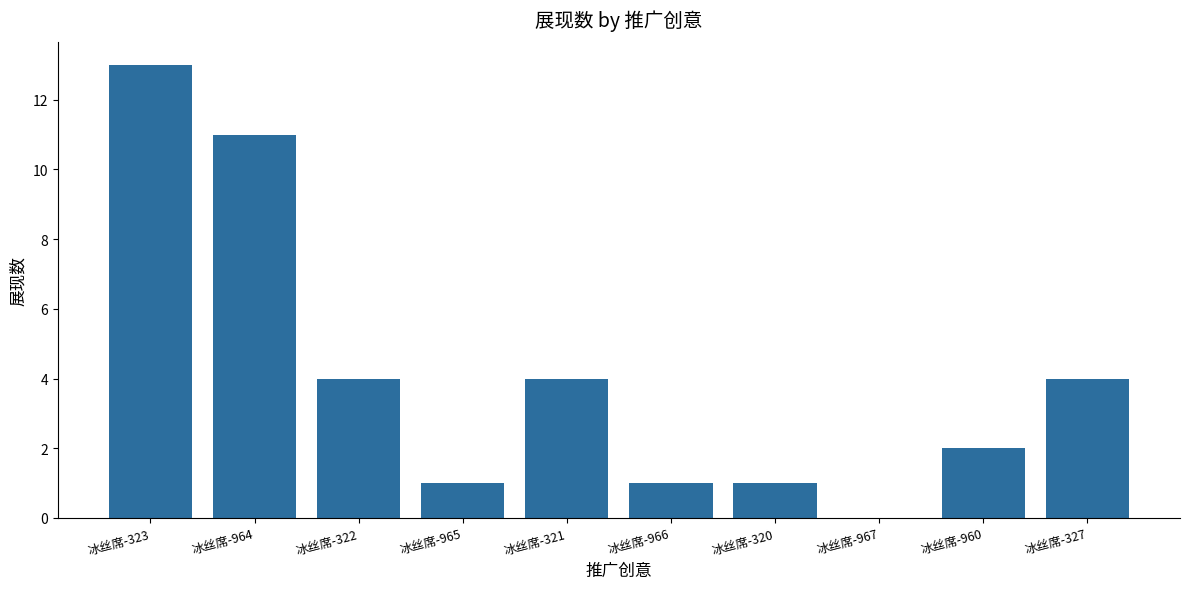

What value does the data have at 冰丝席-321, to the nearest 5?

5